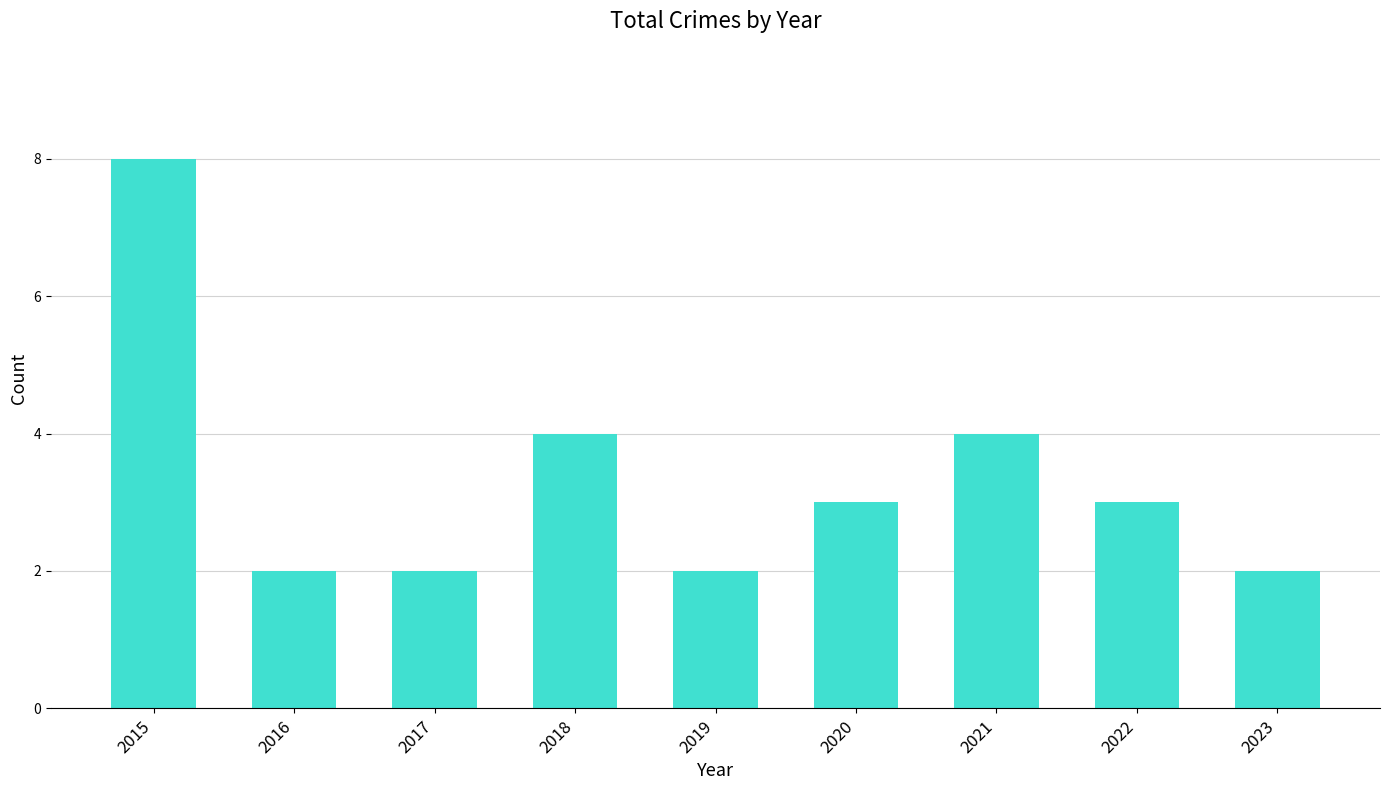

How many series are shown in this chart?

1